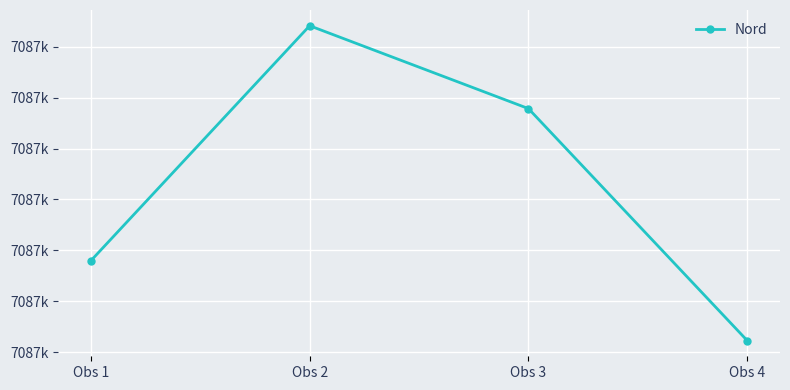

Does the chart have visible grid lines?

Yes